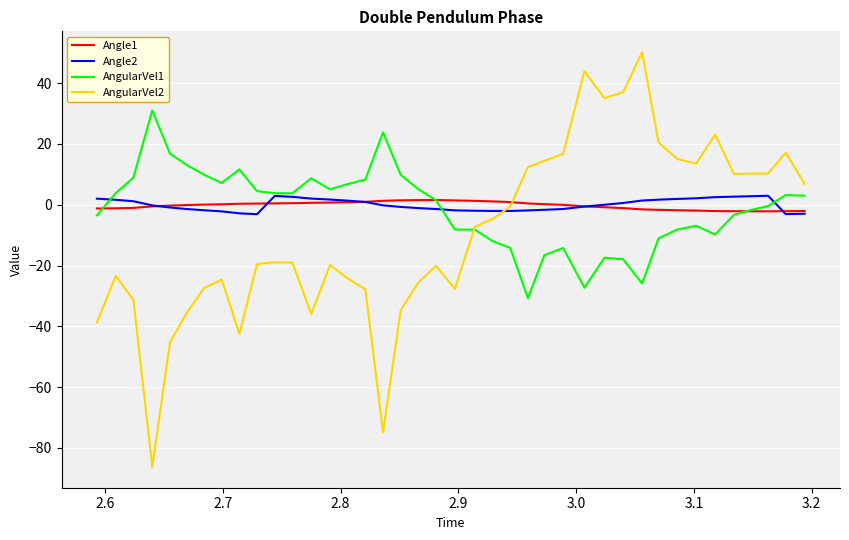

Which series has the largest range (max minus min)?

AngularVel2